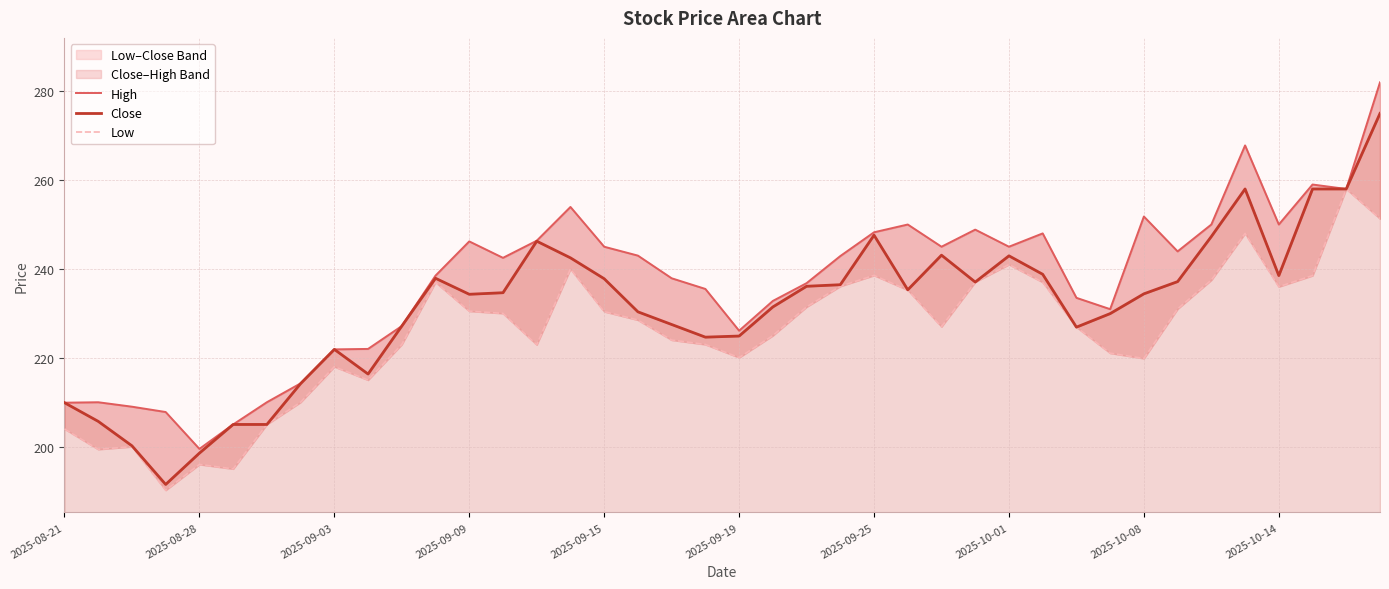

Count the number of data series in this chart.

3